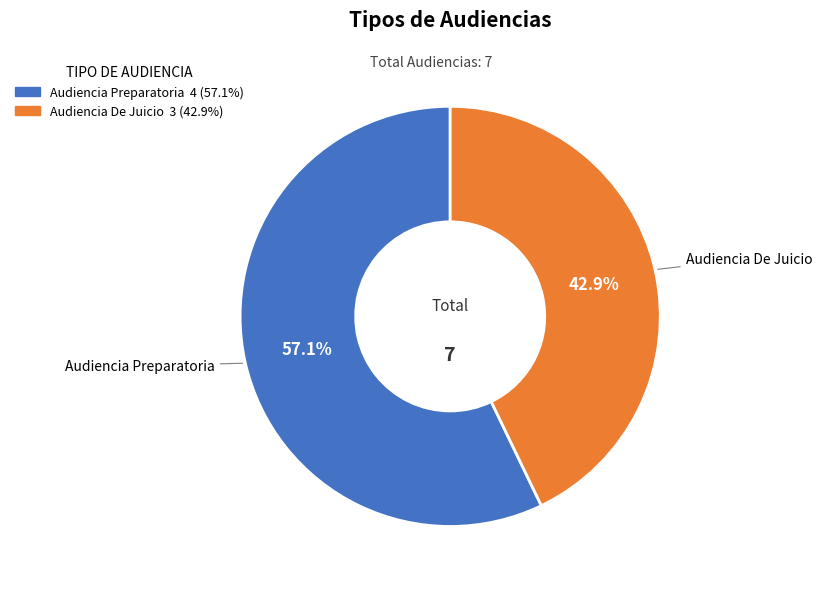

How many slices are in this pie chart?

2